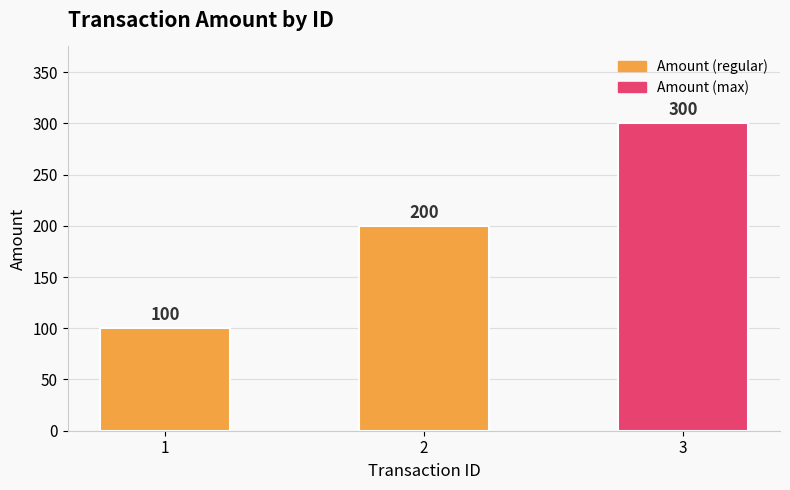

Read the value at 2, to the nearest 10.

200